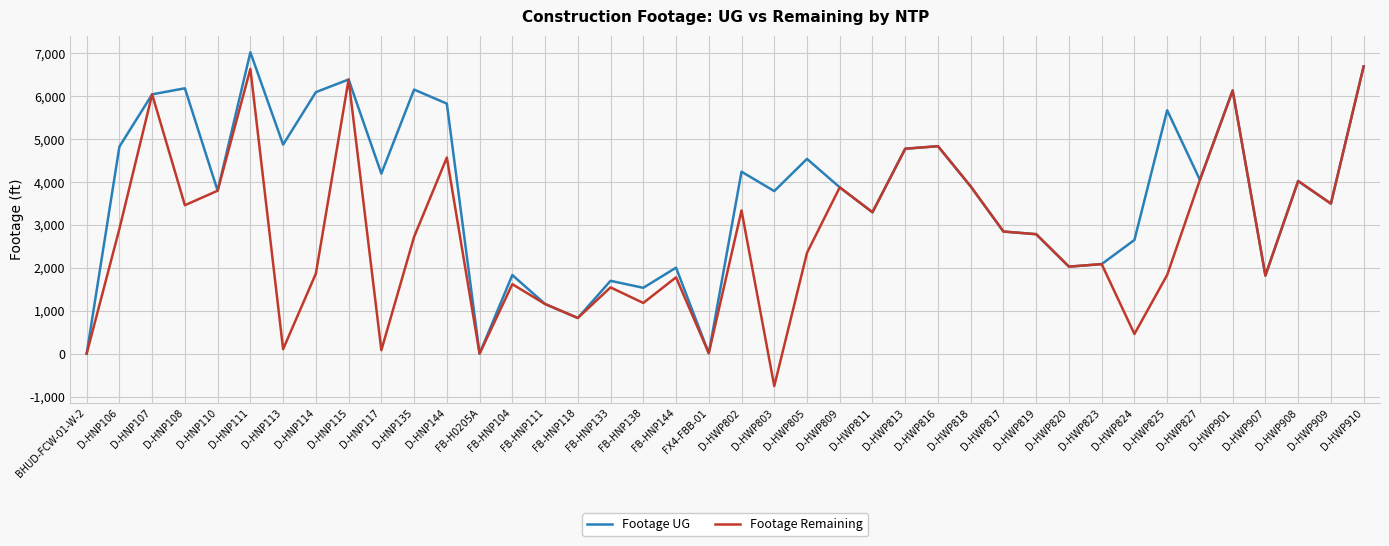

What is the highest value of the Footage Remaining series?

6691